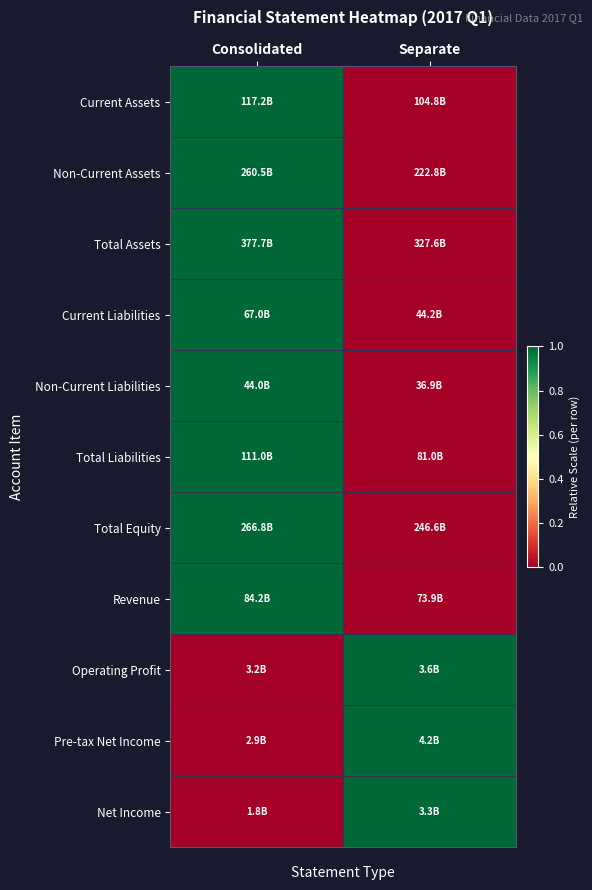

At how many categories does at least one series exceed 0?

2